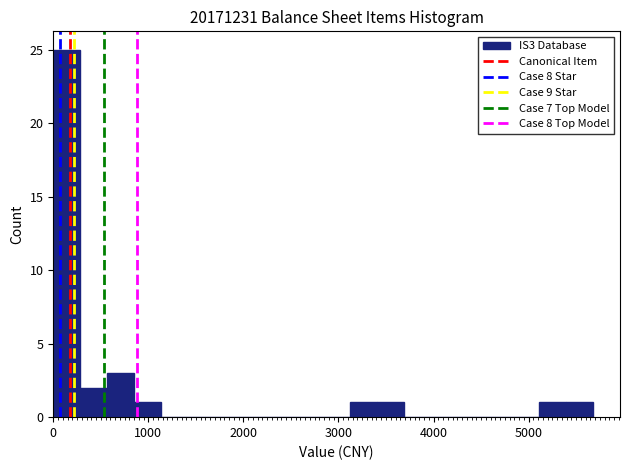

Around what value on the x-axis is the tallest bar? Give the approximate position of its centre, as read against the axis.

100